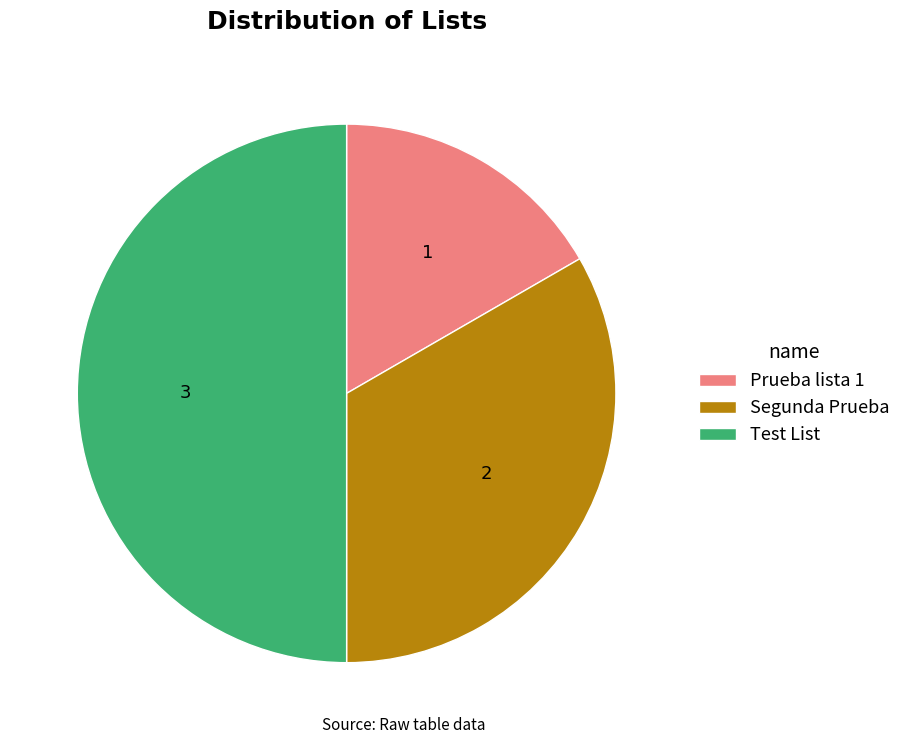

Is Segunda Prueba the majority of the pie?

No